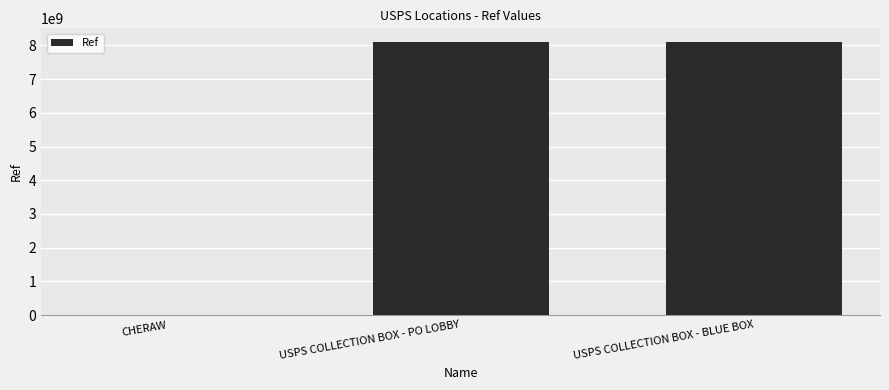

What is the maximum value shown in the chart?

8103000001